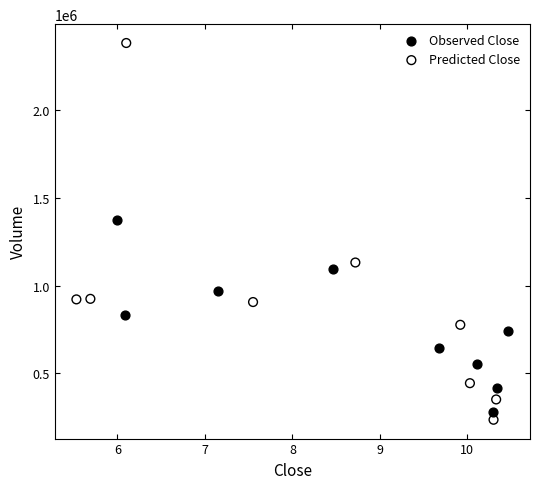

Which series reaches the maximum Y coordinate?

Predicted Close